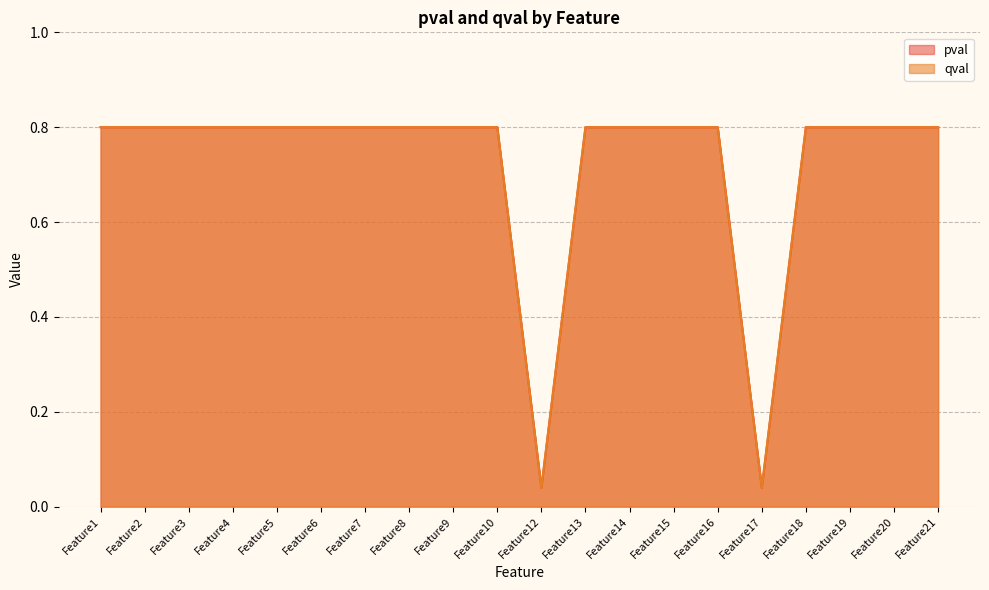

What is the total value across all series at Feature21?

1.6